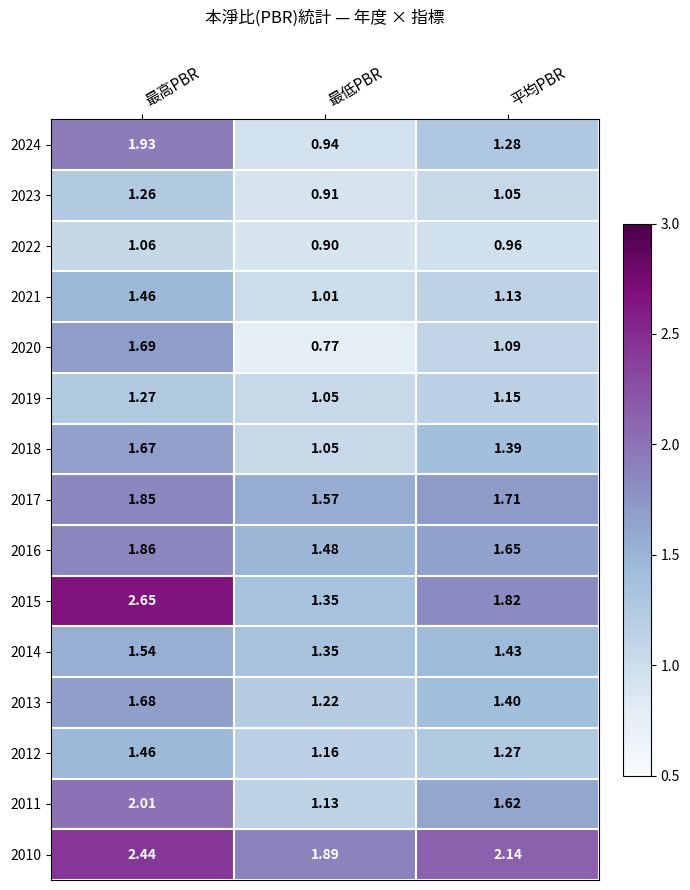

At which label is 2012 closest to 1?

最低PBR